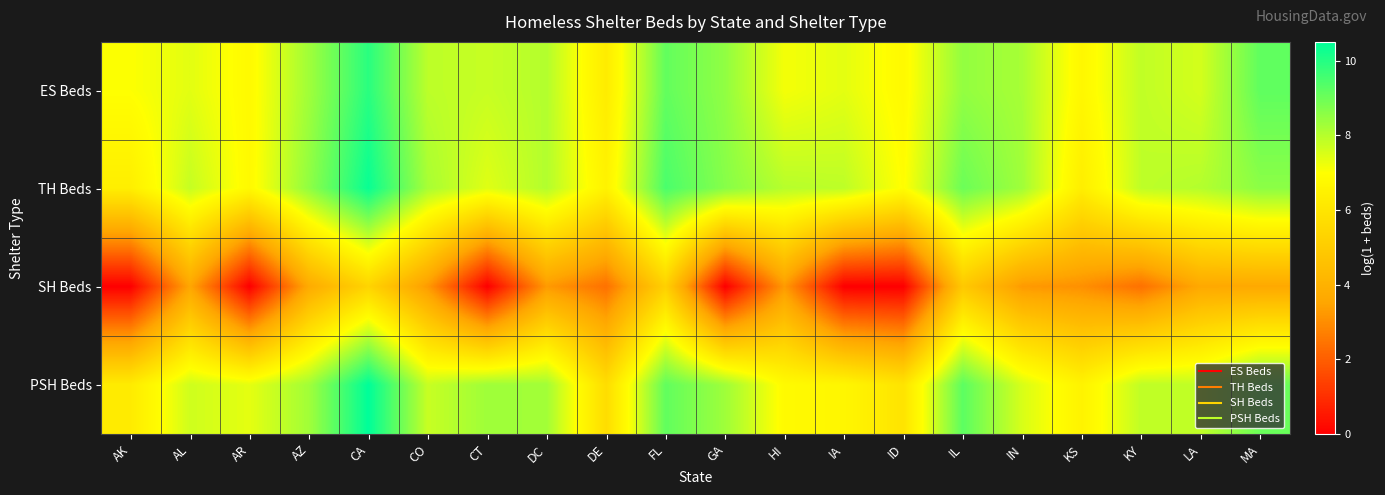

At which category is the sum across all series the highest?

CA